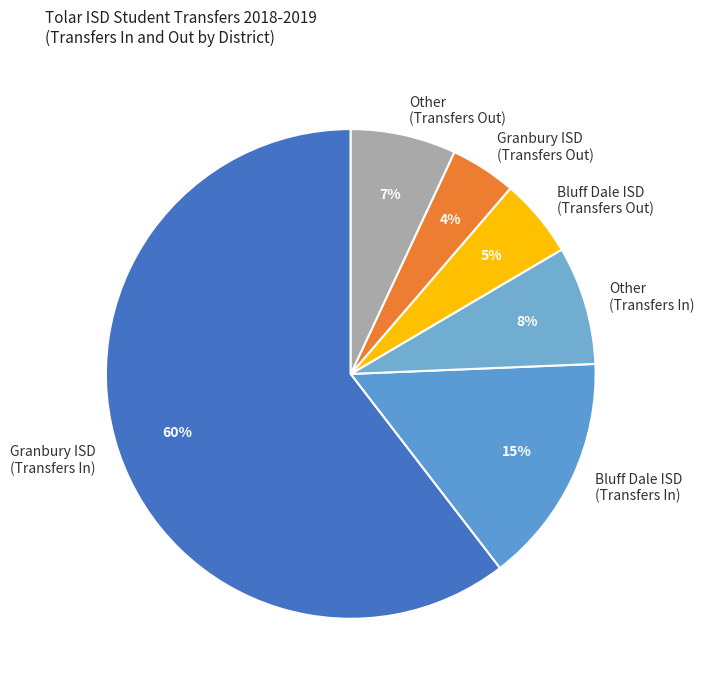

Which slice is the smallest?

Granbury ISD (Transfers Out)